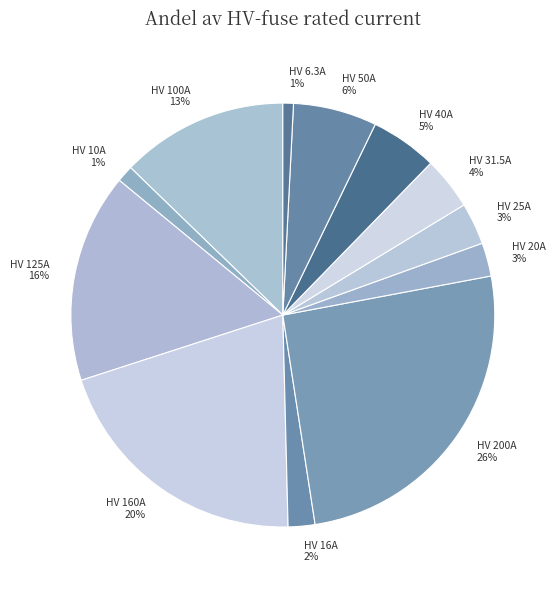

Count the number of slices in the pie.

12